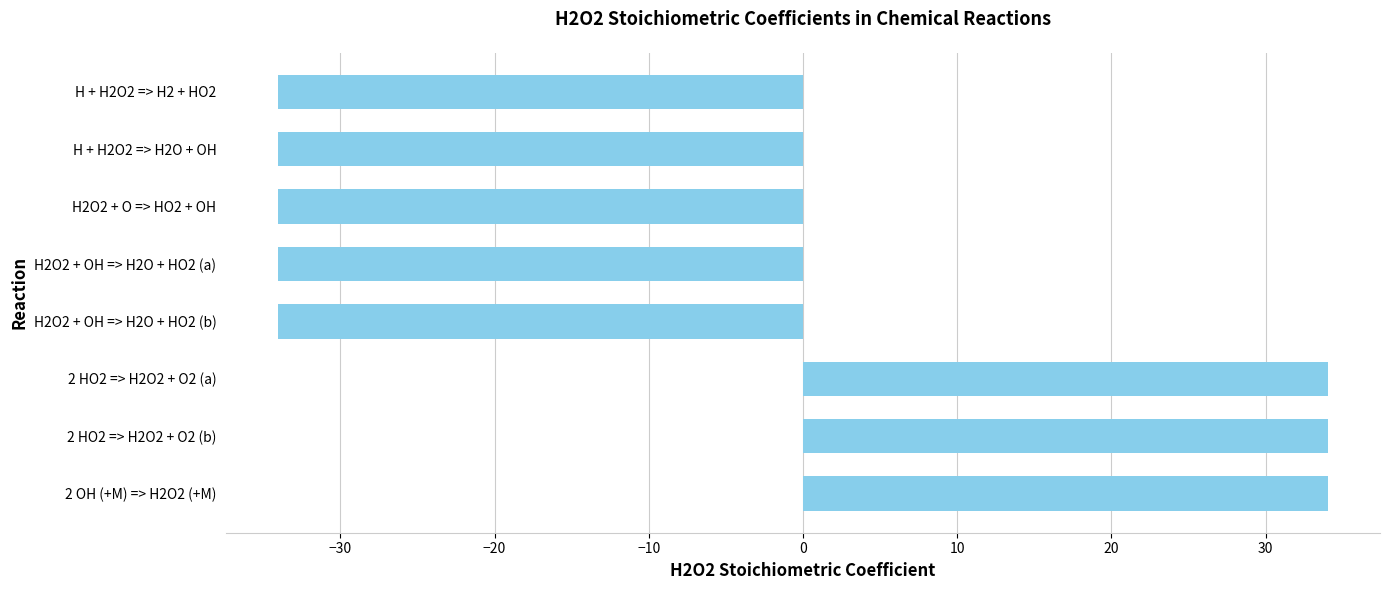

What is the sum of the values at H + H2O2 => H2 + HO2 and H2O2 + OH => H2O + HO2 (a)?

-68.0